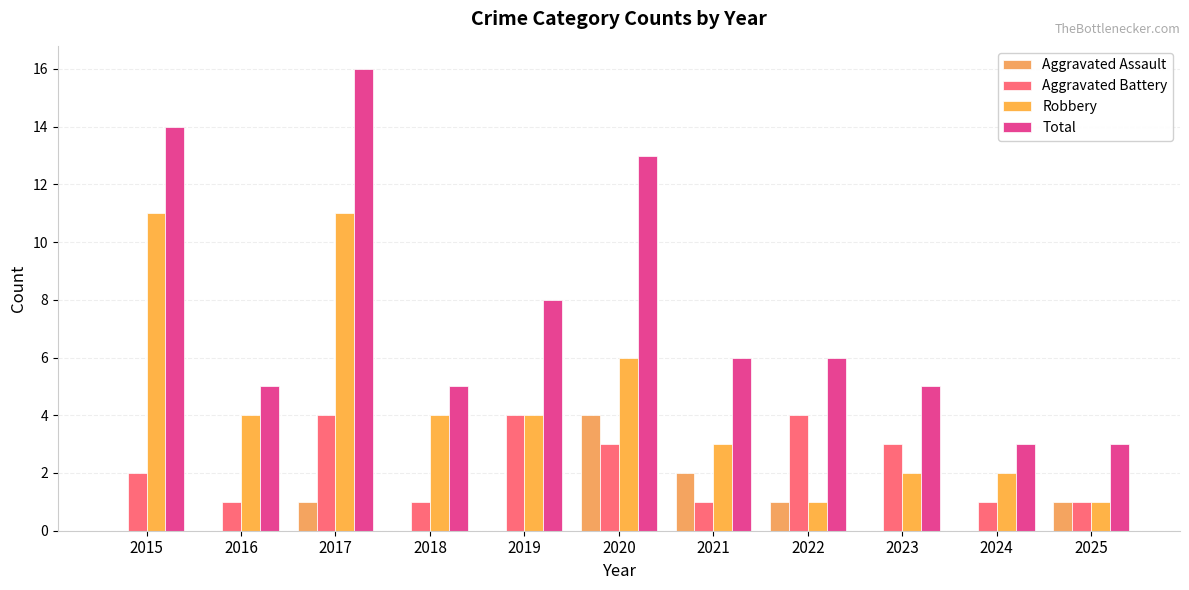

What is the average value of the Aggravated Battery series?

2